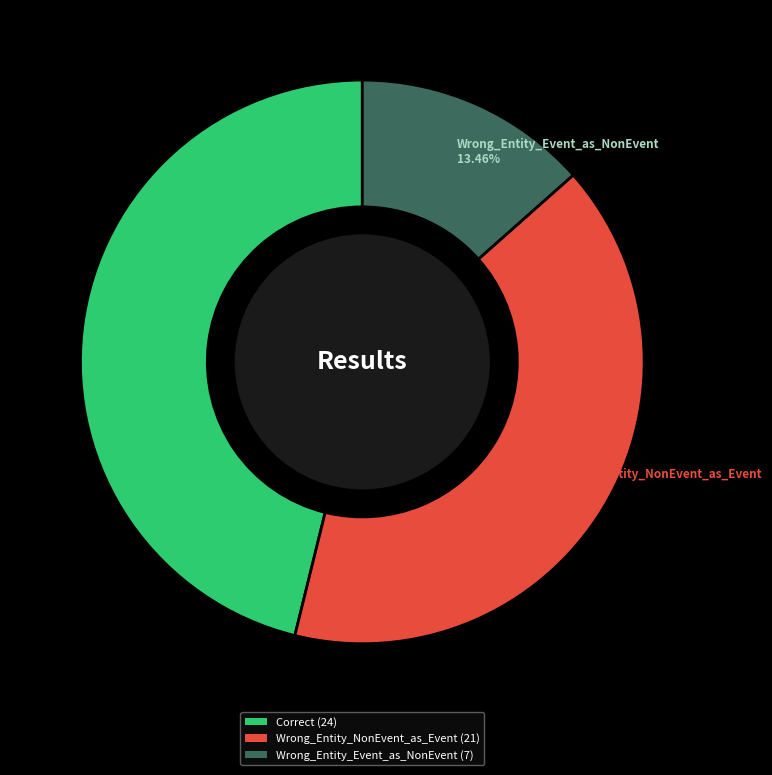

What percentage is NOT represented by Correct?

53.8%